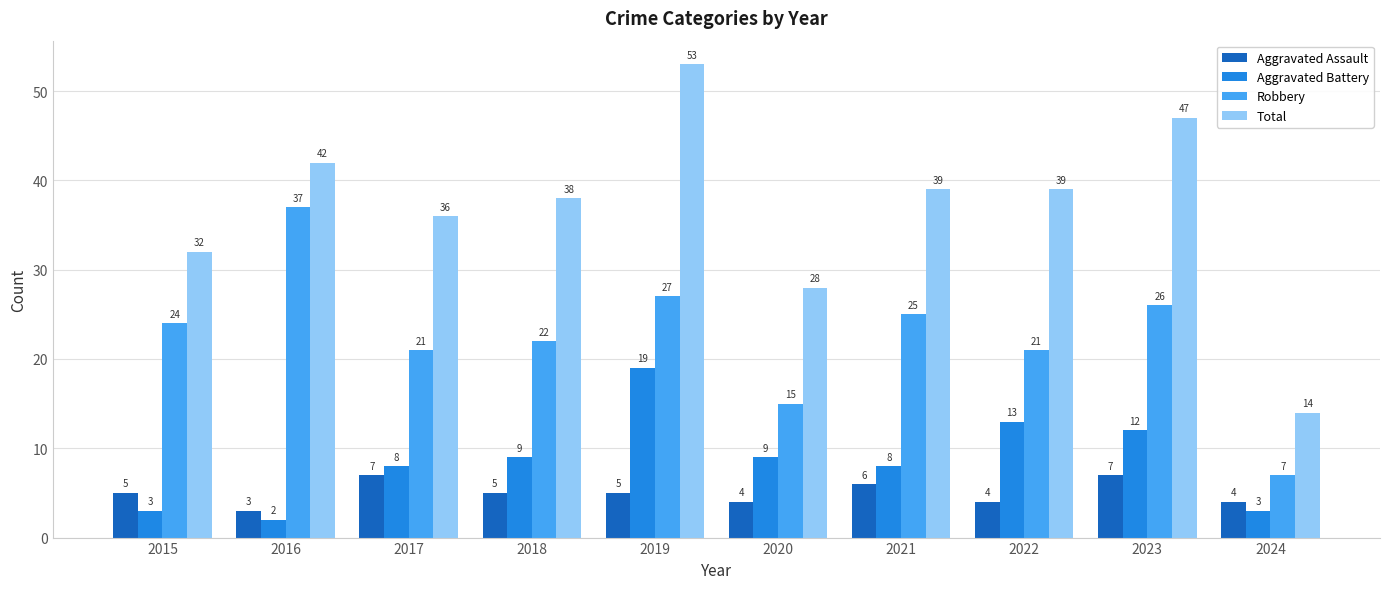

Which series changed the most between 2021 and 2022?

Aggravated Battery